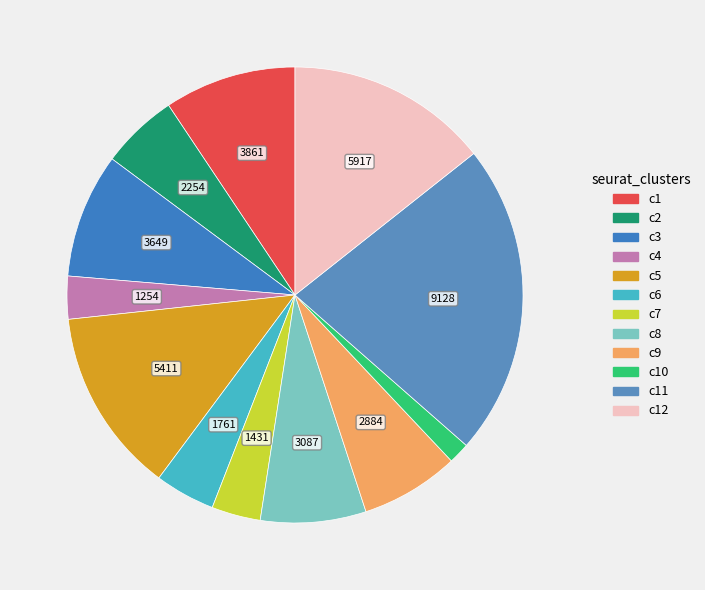

How many segments does this pie chart have?

12